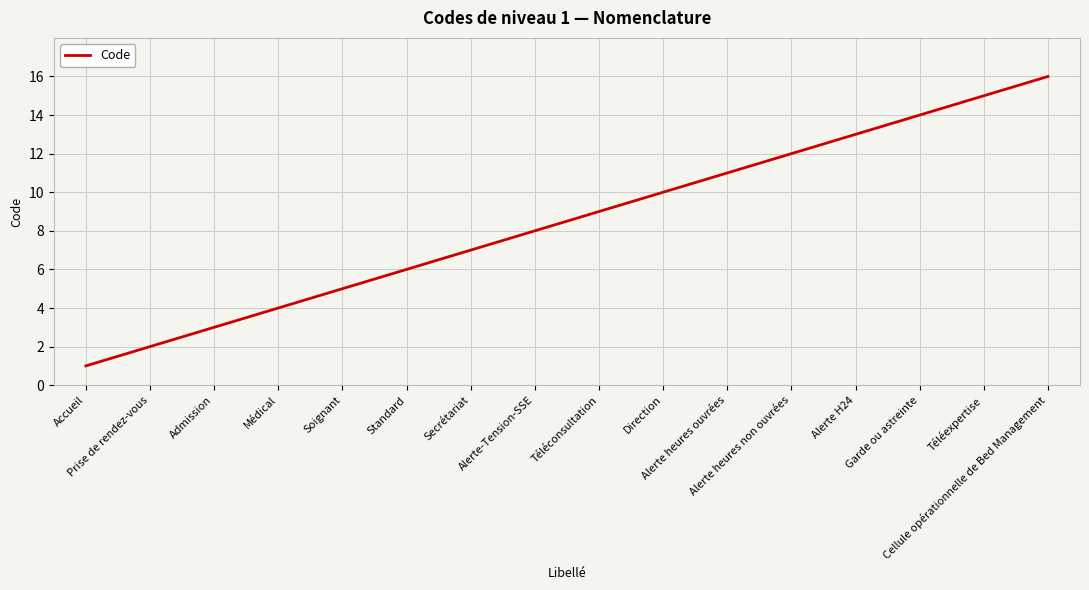

Approximately how many times larger is the value at Soignant compared to Accueil?

5.0